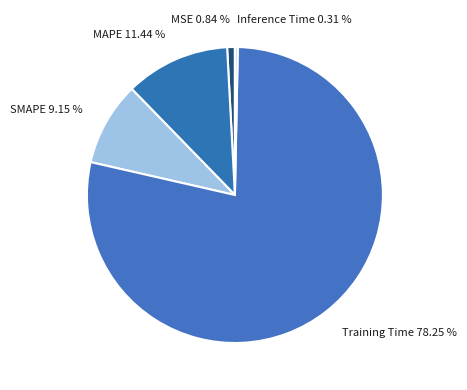

Which slice is the largest?

Training Time